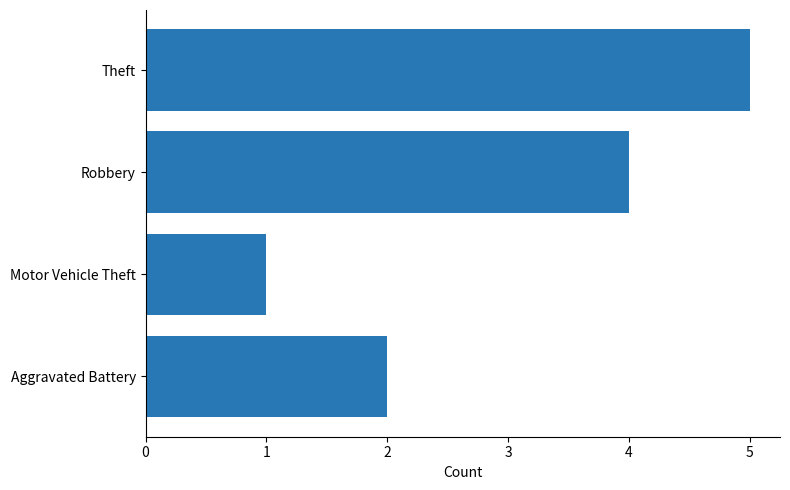

How many distinct data groups are displayed?

1